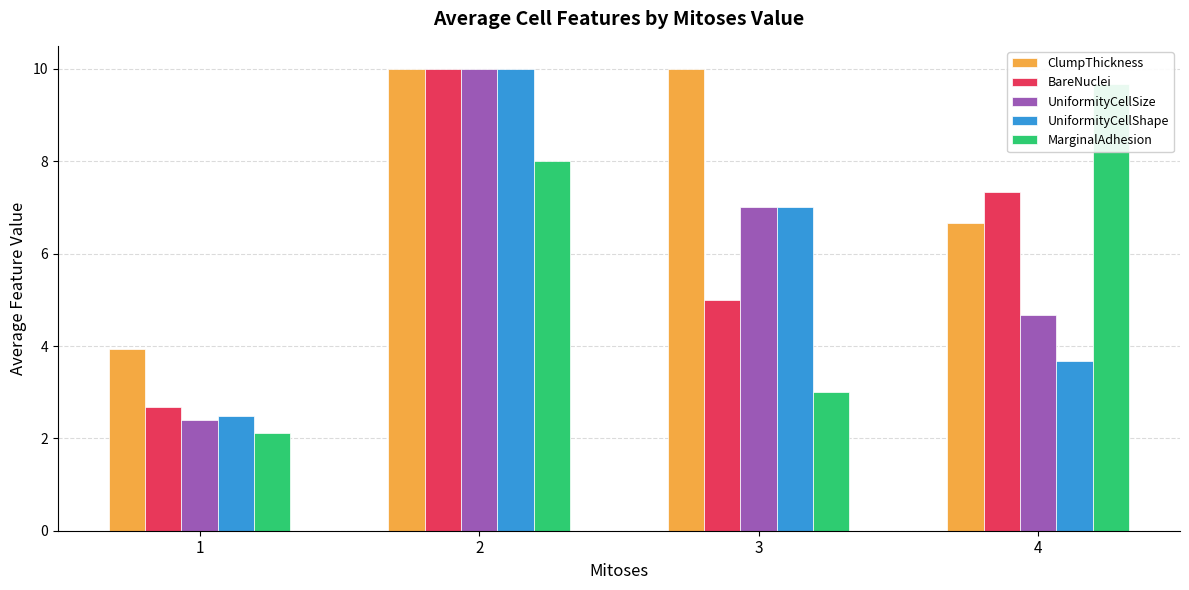

Reading left to right, what are all the values shown in this chart?

ClumpThickness: 1=3.9	2=10.0	3=10.0	4=6.7
BareNuclei: 1=2.7	2=10.0	3=5.0	4=7.3
UniformityCellSize: 1=2.4	2=10.0	3=7.0	4=4.7
UniformityCellShape: 1=2.5	2=10.0	3=7.0	4=3.7
MarginalAdhesion: 1=2.1	2=8.0	3=3.0	4=9.7